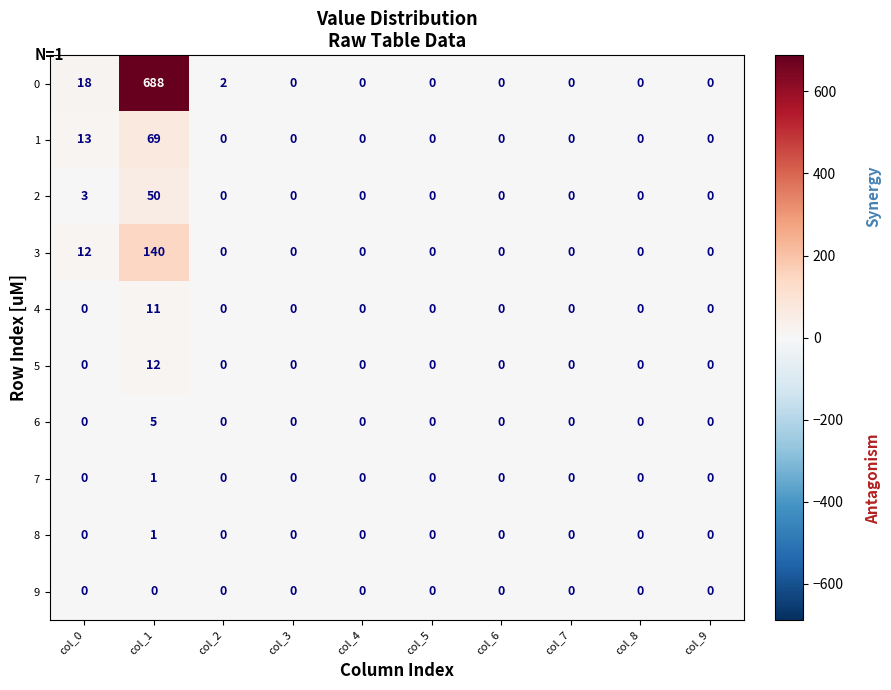

Count the 8 values in the range 0 to 1.

10